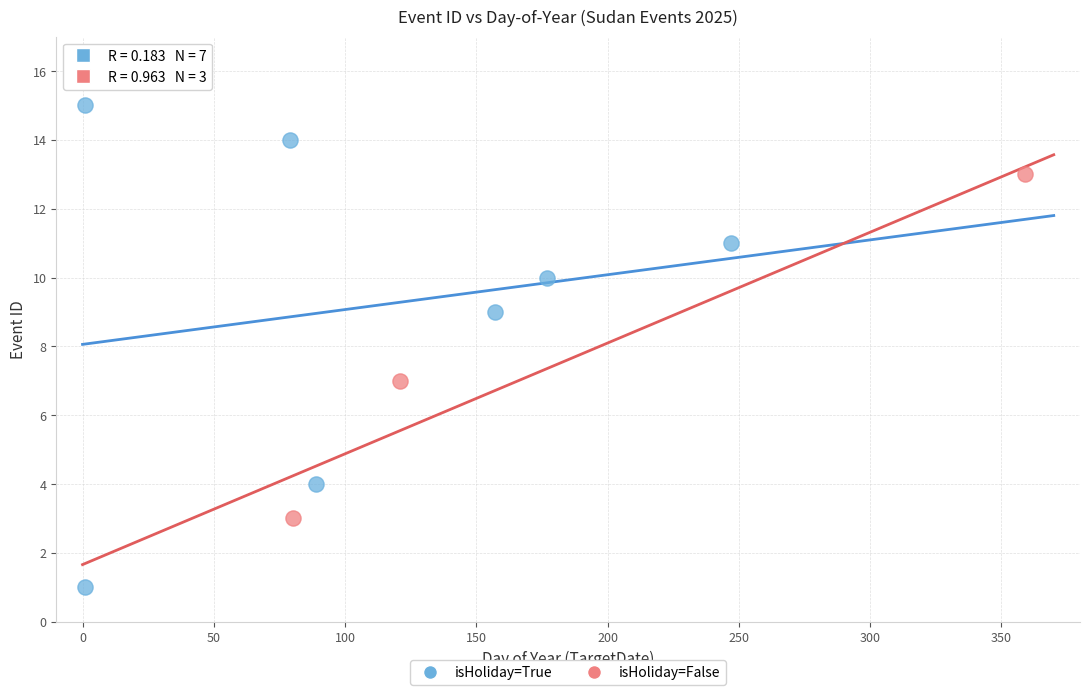

Which series contains the lowest Y value?

isHoliday=True